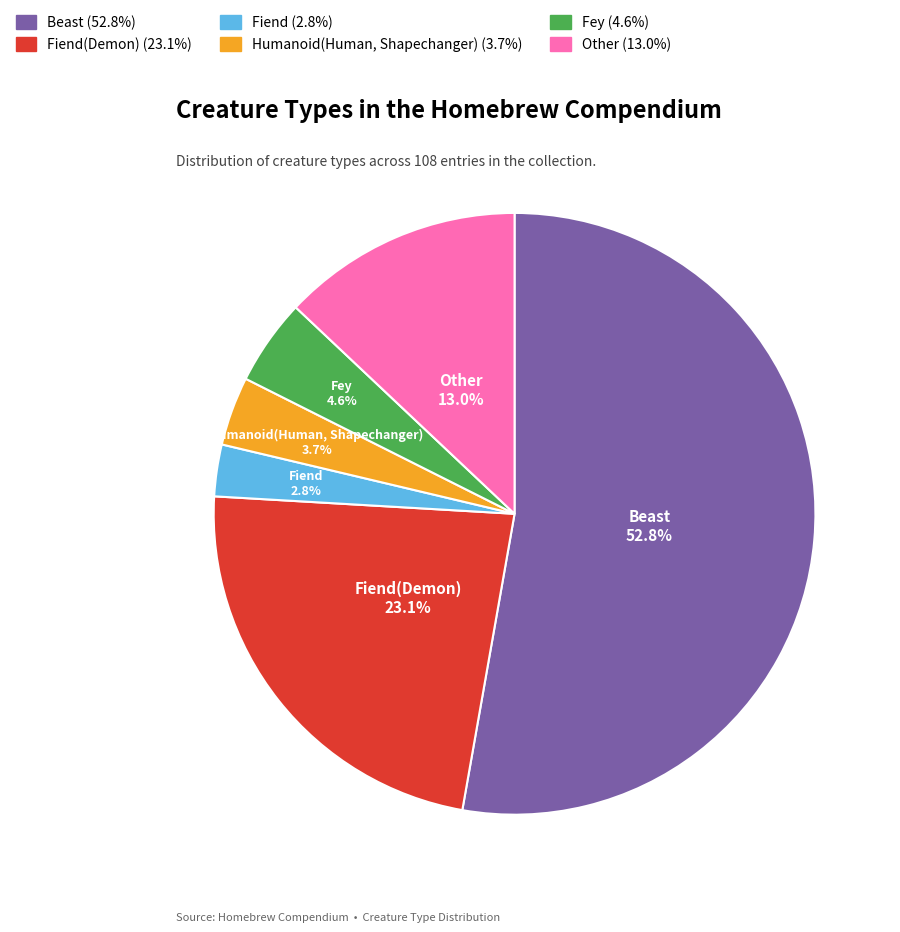

Does any single category account for the majority?

Yes